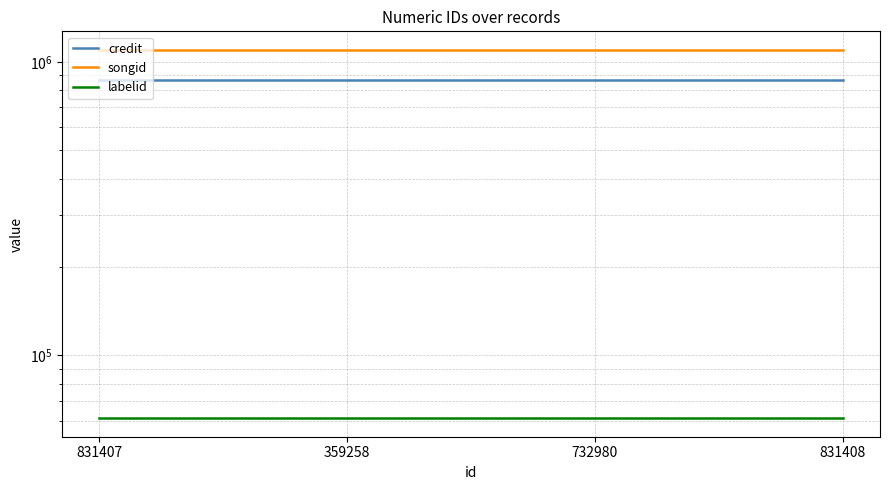

Is the value of labelid at 831407 greater than the value of credit at 831407?

No